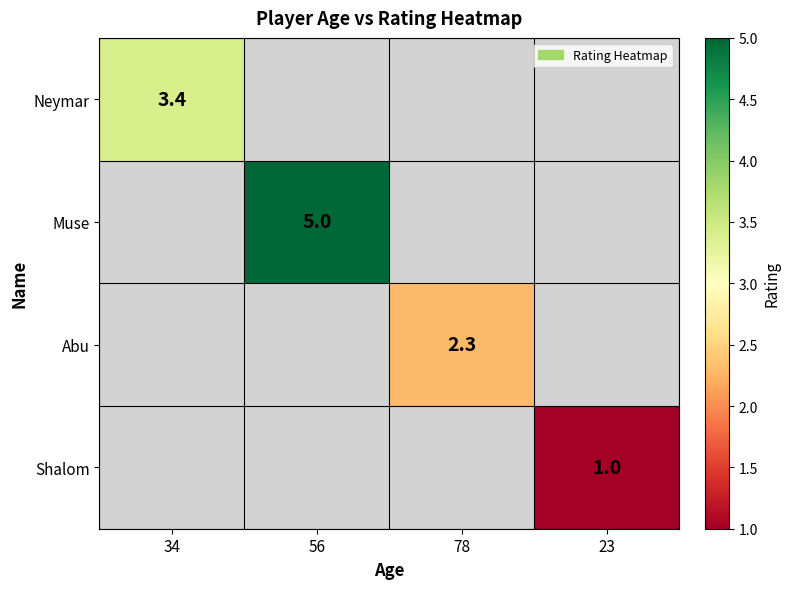

List the labels in order of Muse value, smallest first.

34, 56, 78, 23